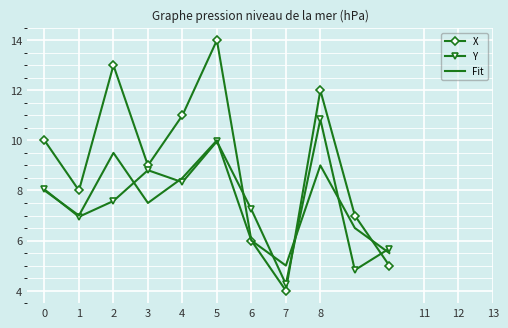

Reading left to right, extract all data points from this chart.

X: 10.0	8.0	13.0	9.0	11.0	14.0	6.0	4.0	12.0	7.0	5.0
Y: 8.0	7.0	7.6	8.8	8.3	10.0	7.2	4.3	10.8	4.8	5.7
Fit: 8.0	7.0	9.5	7.5	8.5	10.0	6.0	5.0	9.0	6.5	5.5